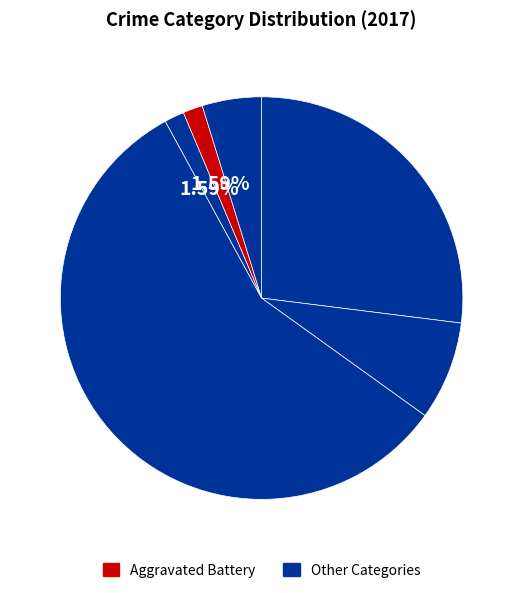

How many slices are in this pie chart?

6